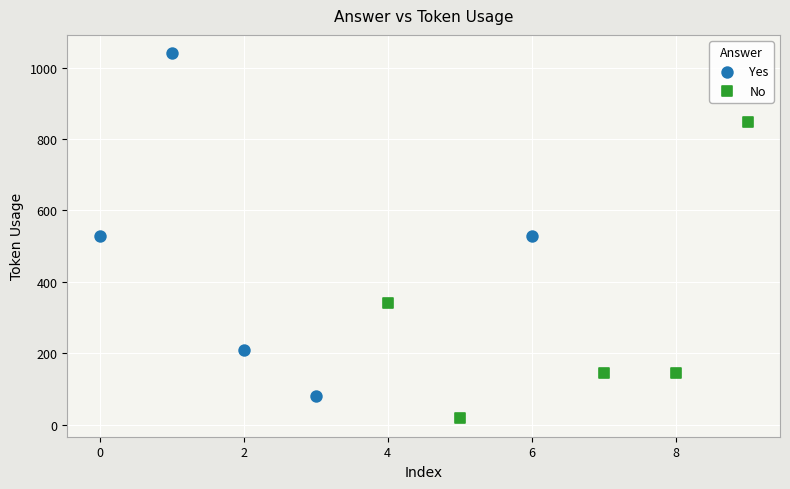

Which series contains the highest Y value?

Yes